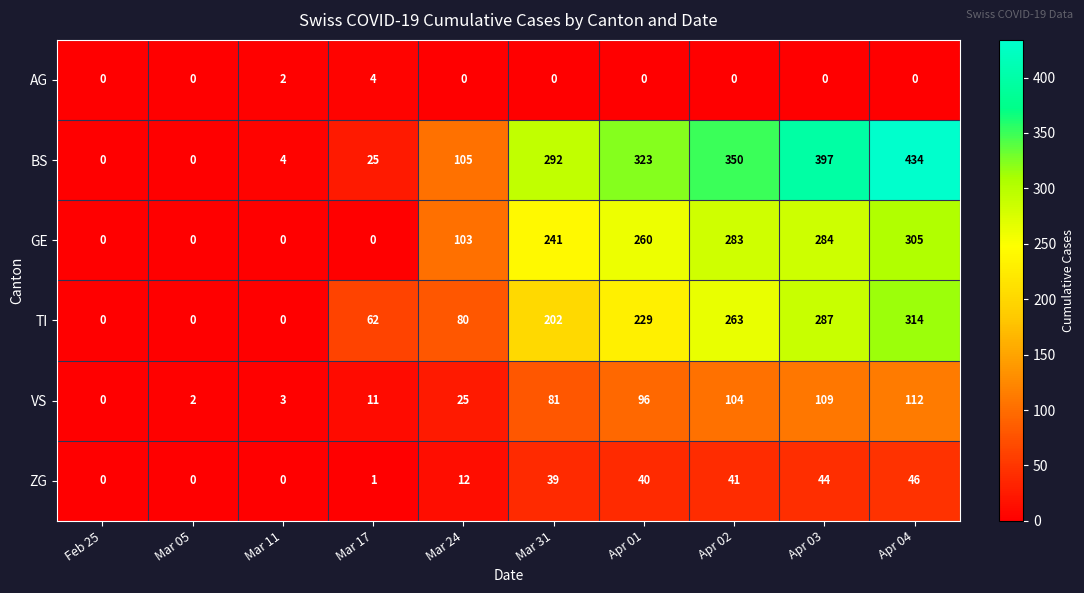

What is the difference between the second highest and minimum values in the TI series?

287